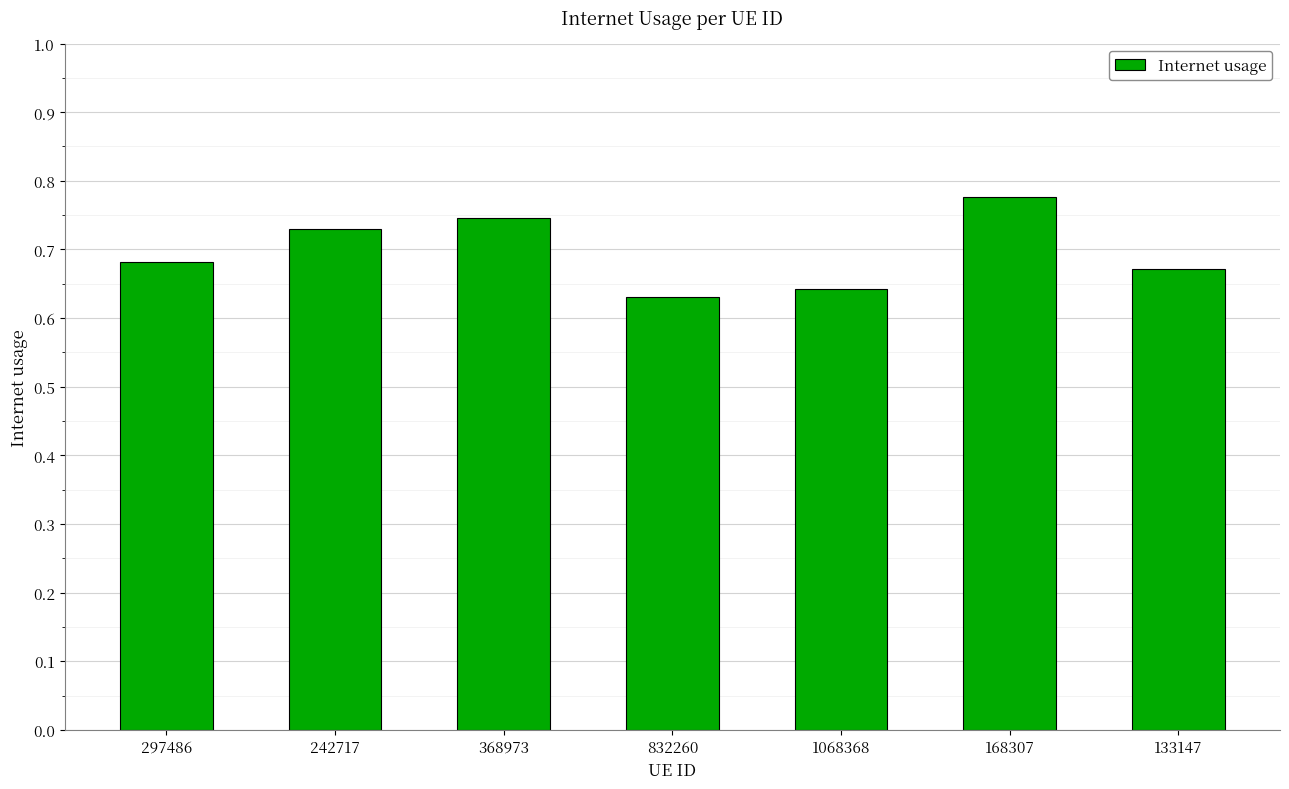

How many values are between 0 and 1?

7